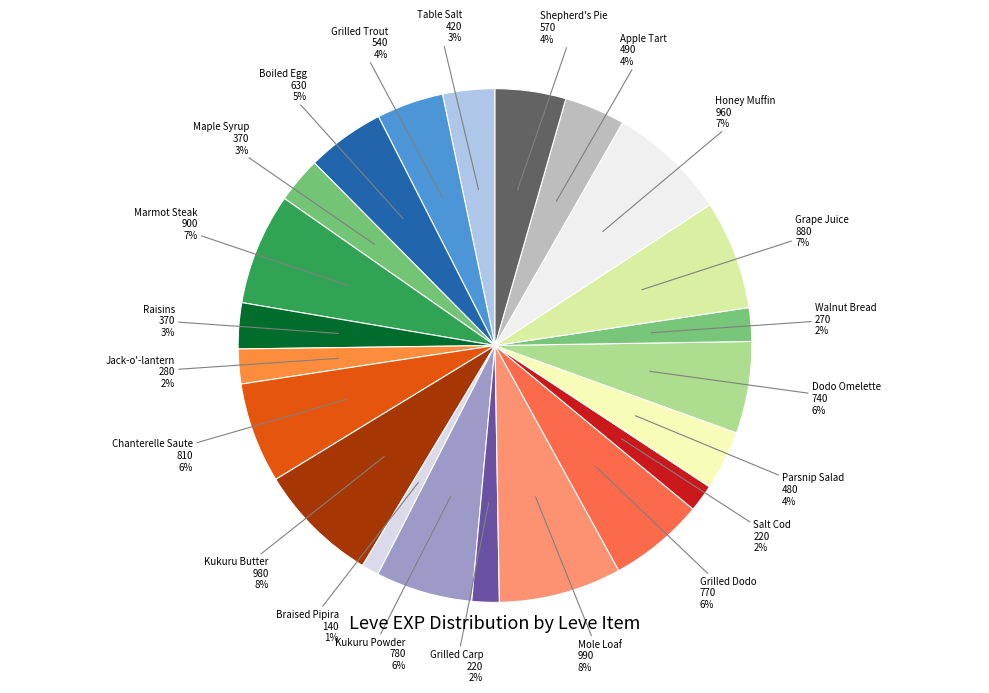

Do Grilled Dodo and Grilled Trout together represent more than half of the pie?

No